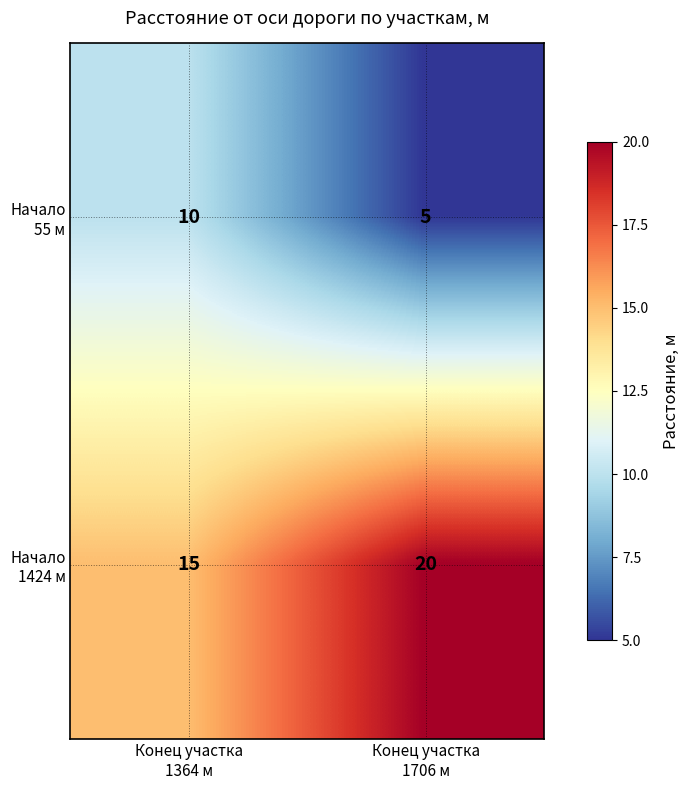

What is the maximum value shown in the chart?

20